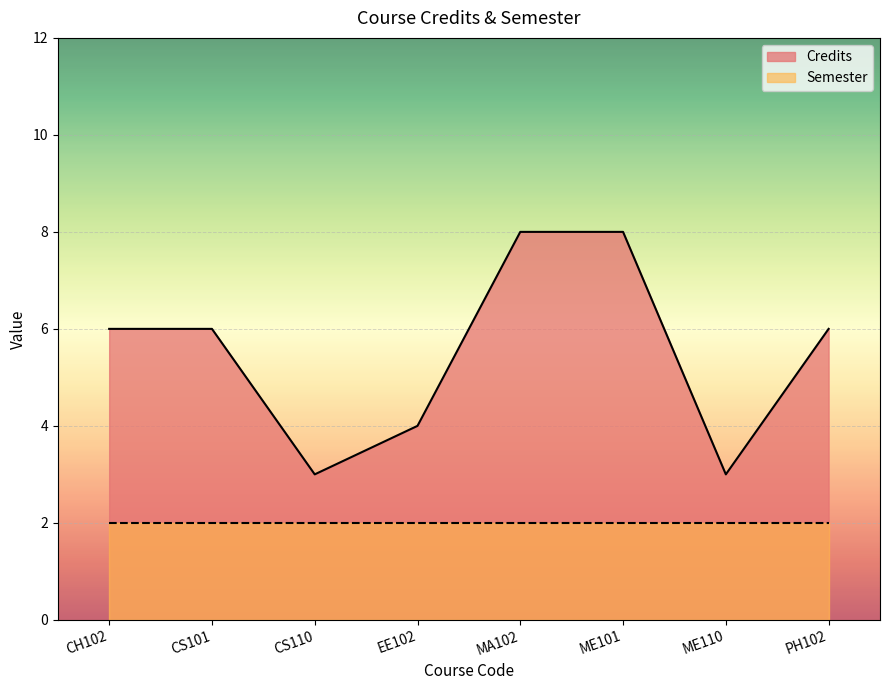

Is it true that the value at PH102 is 1?

False